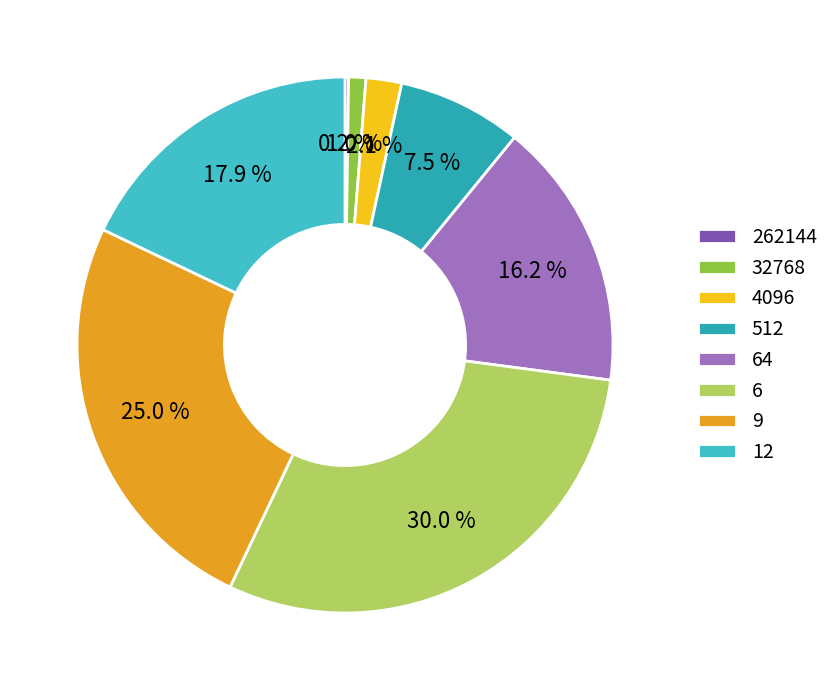

The 6 slice represents 30% of the pie. True or false?

True